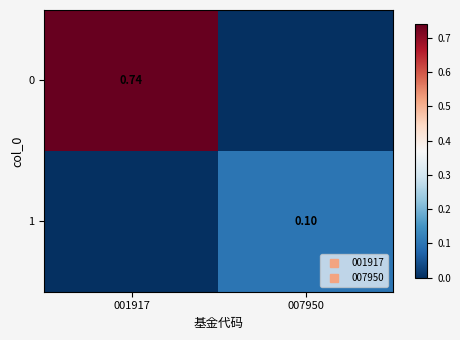

What is the difference between the maximum and minimum values in the 0 series?

0.7